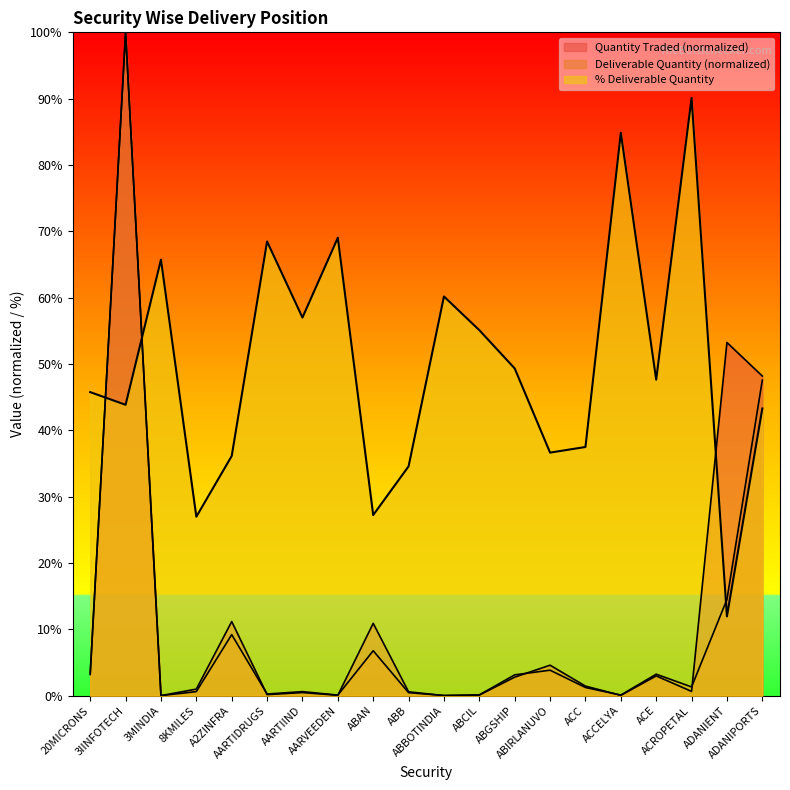

At which label does Deliverable Quantity reach its peak?

3IINFOTECH